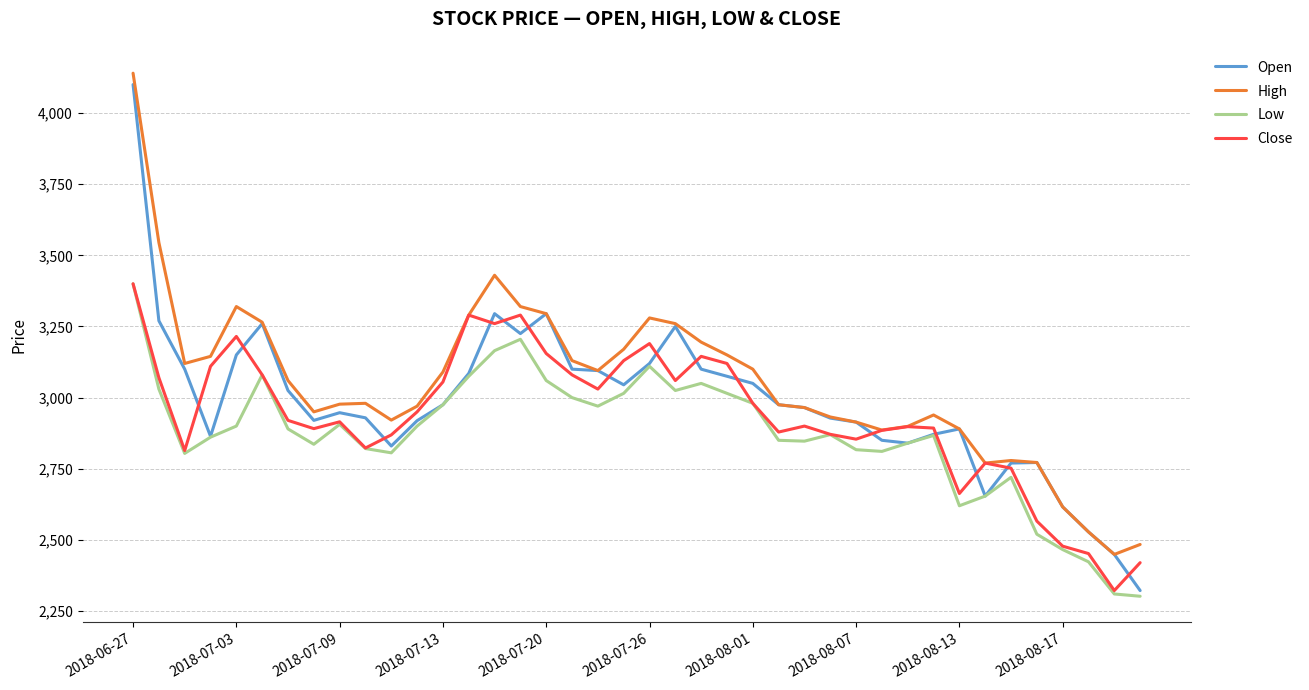

Rank the series by their average value, from lowest to highest.

Low, Close, Open, High